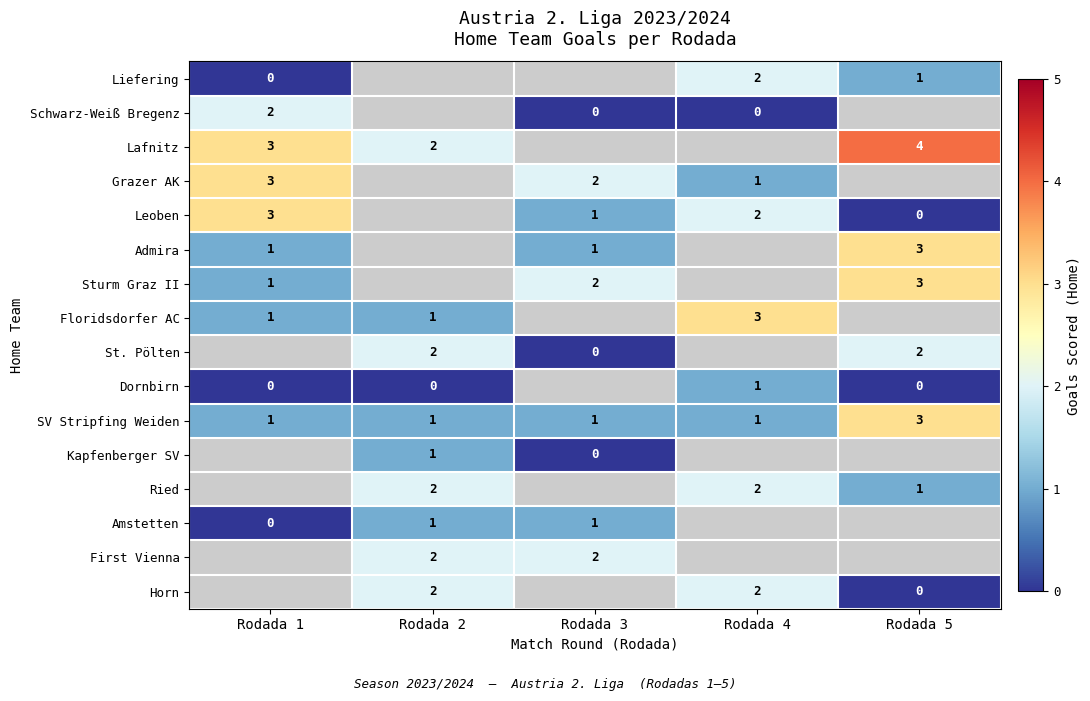

True or false: Horn has a value of 1 at Rodada 4.

False